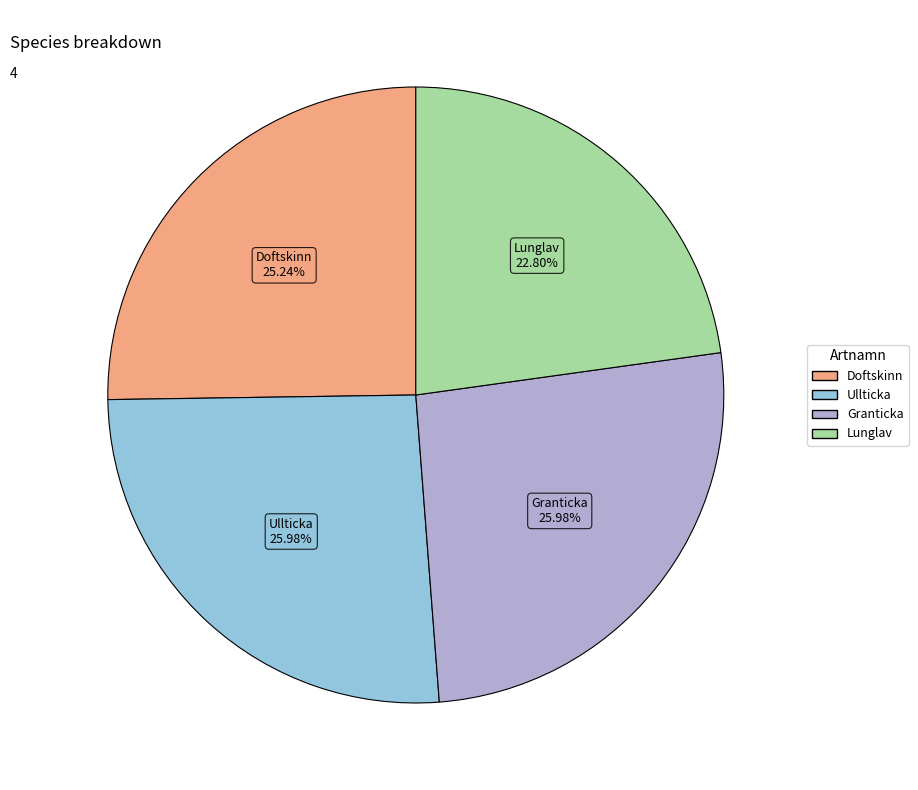

Is the sum of Ullticka and Granticka greater than half?

Yes